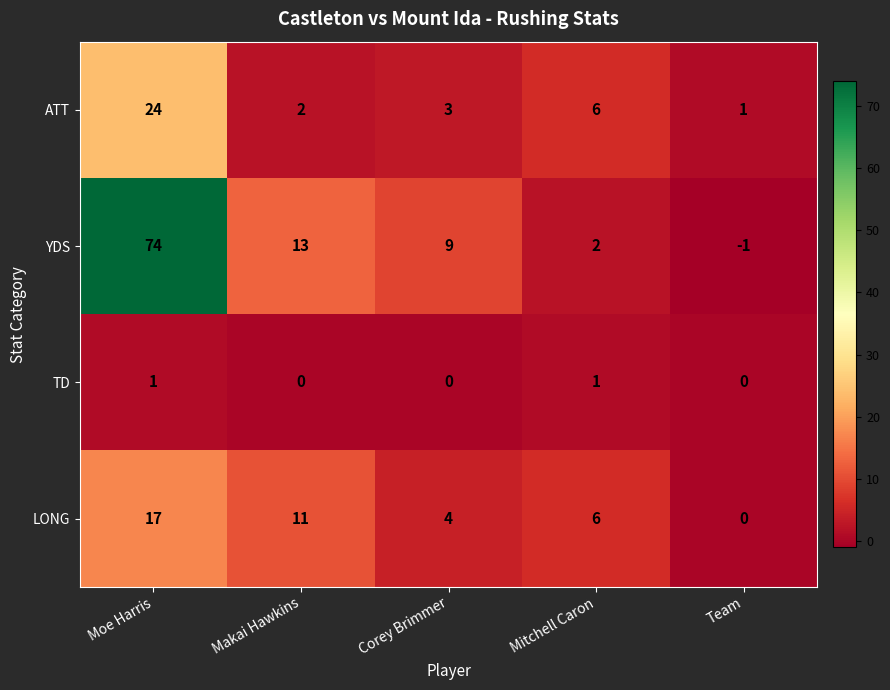

At which category does the chart reach its minimum across all series?

Team